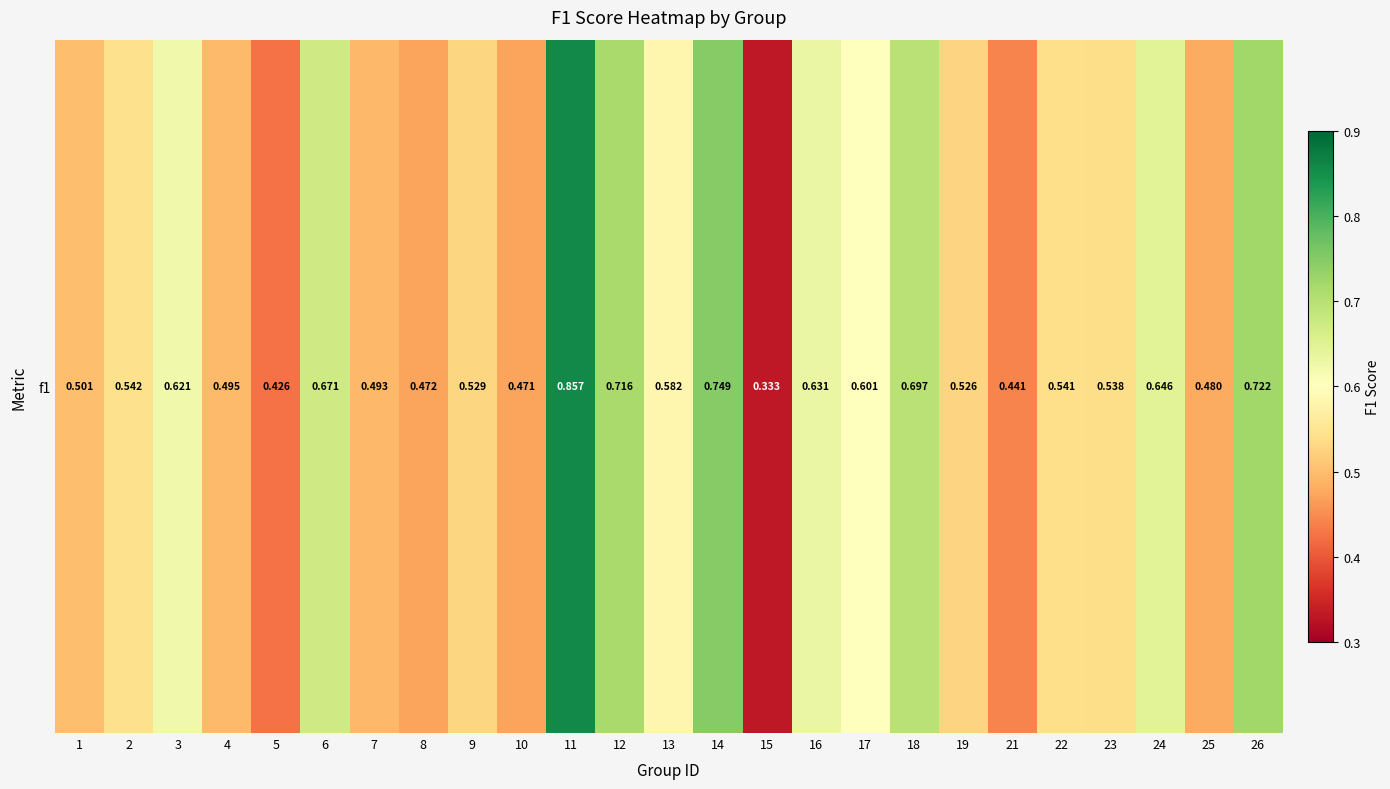

At which label is the value closest to 0?

15